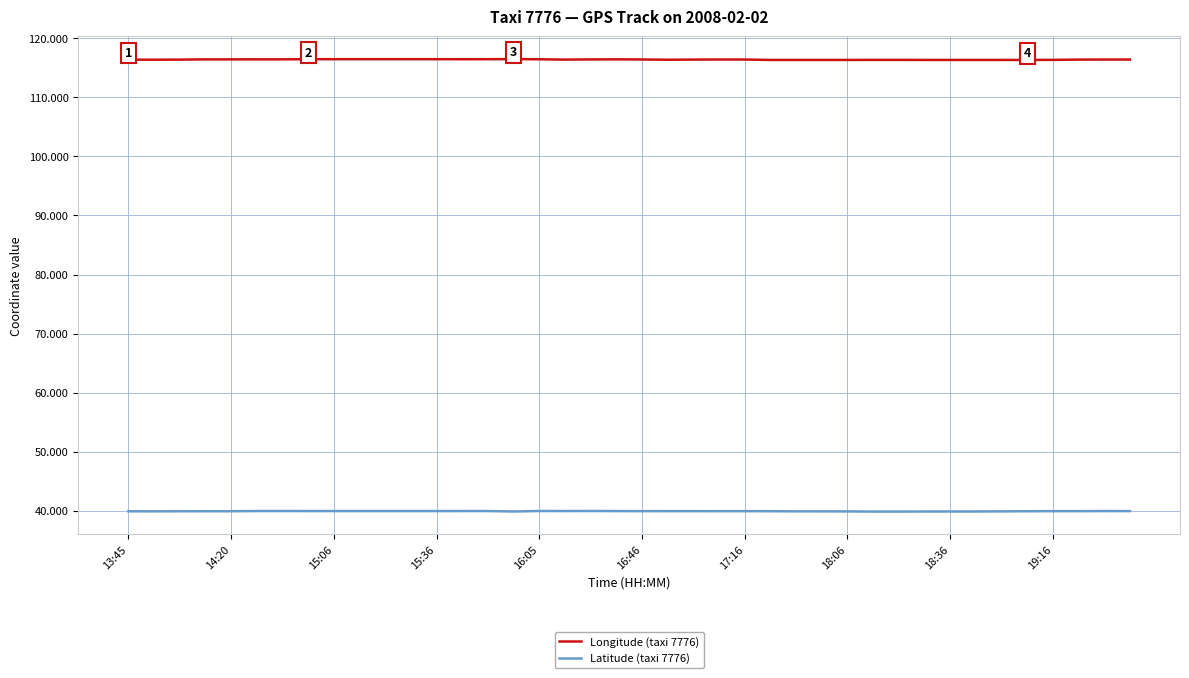

True or false: Longitude (taxi 7776) and Latitude (taxi 7776) cross at least once.

False